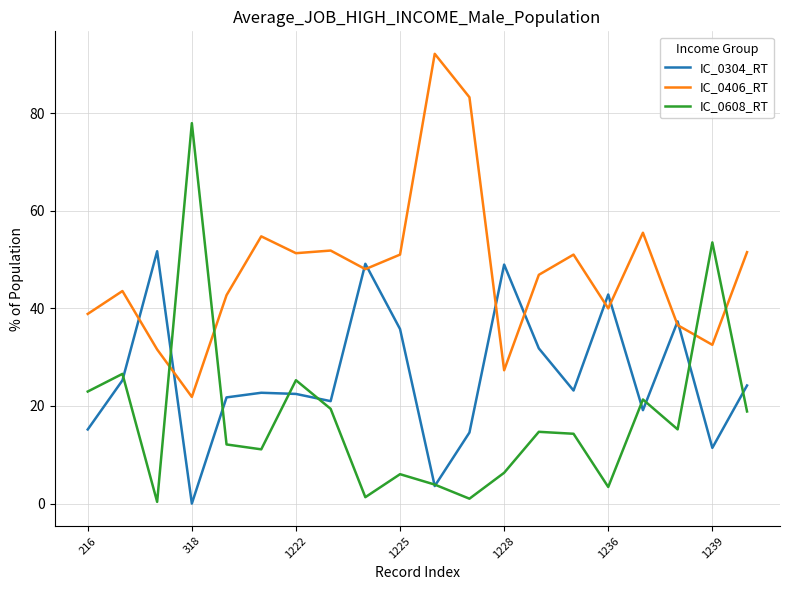

How many intersections are there between IC_0406_RT and IC_0608_RT?

4